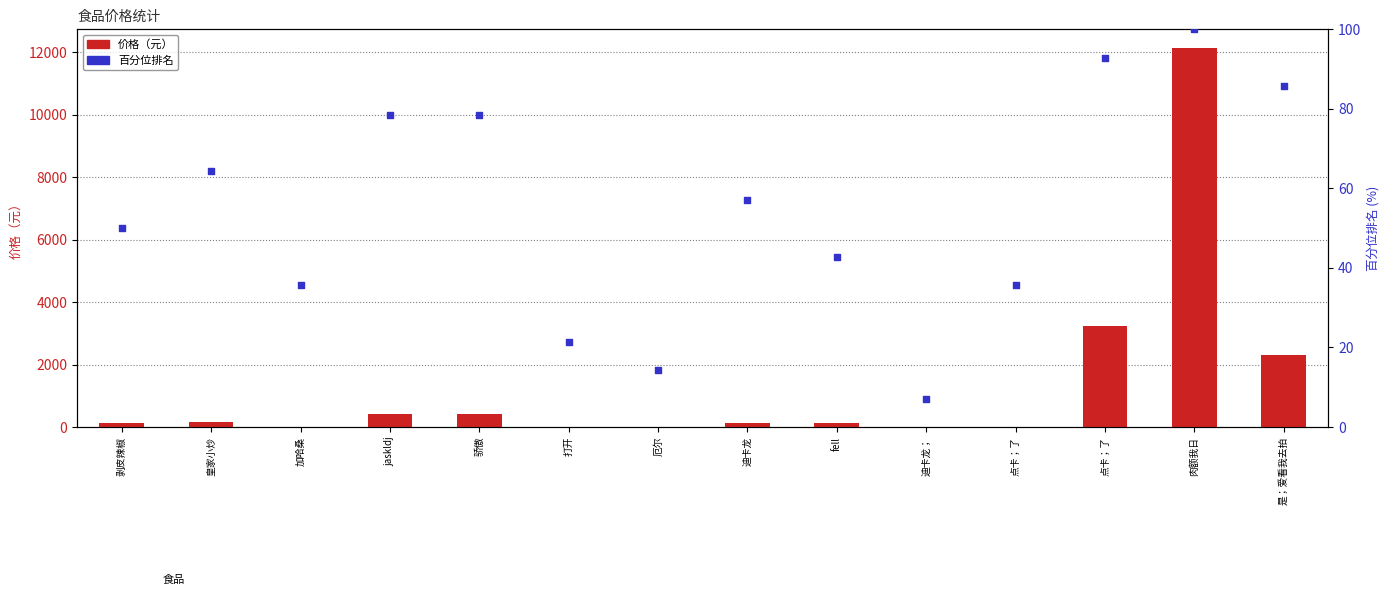

What are all the series names shown in the legend?

价格（元）, 百分位排名